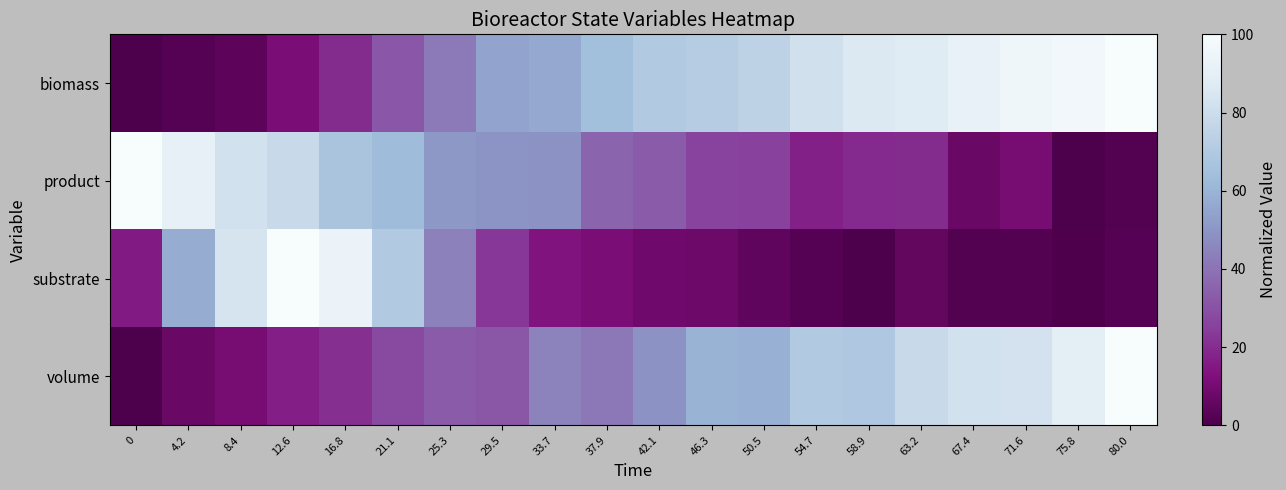

Which series has the largest total across all categories?

biomass